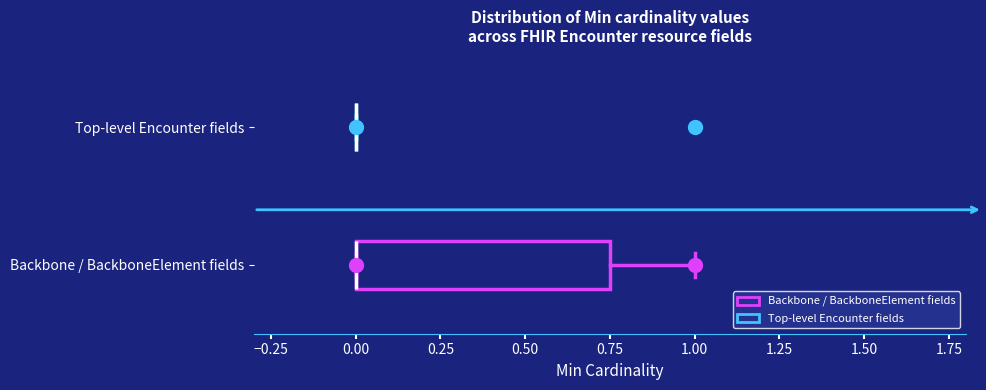

Reading bottom to top, read every box against the x-axis: the position of its median line, the range the box covers, and the ends of its whiskers. The values are not printed on the chart, so give them approximately, as read against the axis.

Backbone / BackboneElement fields: median 0.00 (drawn on the box's left edge), box 0.00 to 0.75, whiskers 0.00 to 1.00
Top-level Encounter fields: box collapsed to a line at 0.00, whiskers 0.00 to 0.00